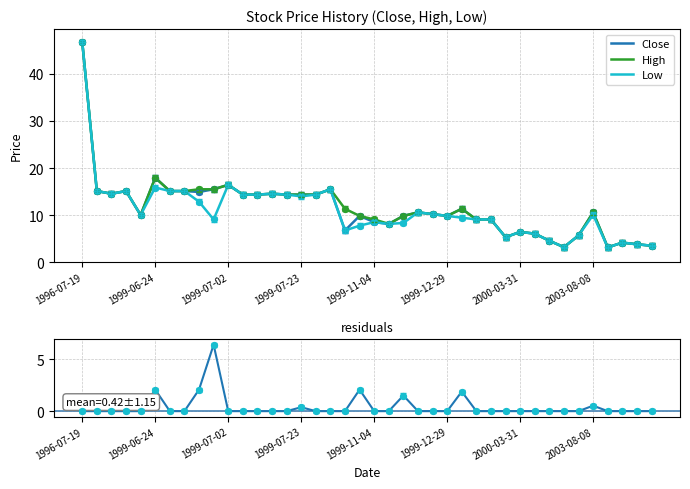

At which category is the sum across all series the highest?

1996-07-19